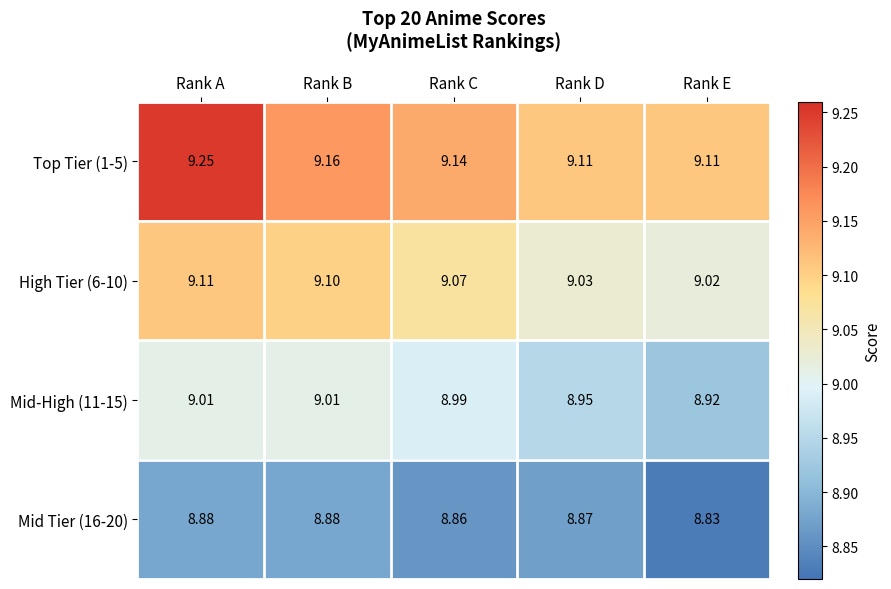

Which series has the largest total across all categories?

Top Tier (1-5)